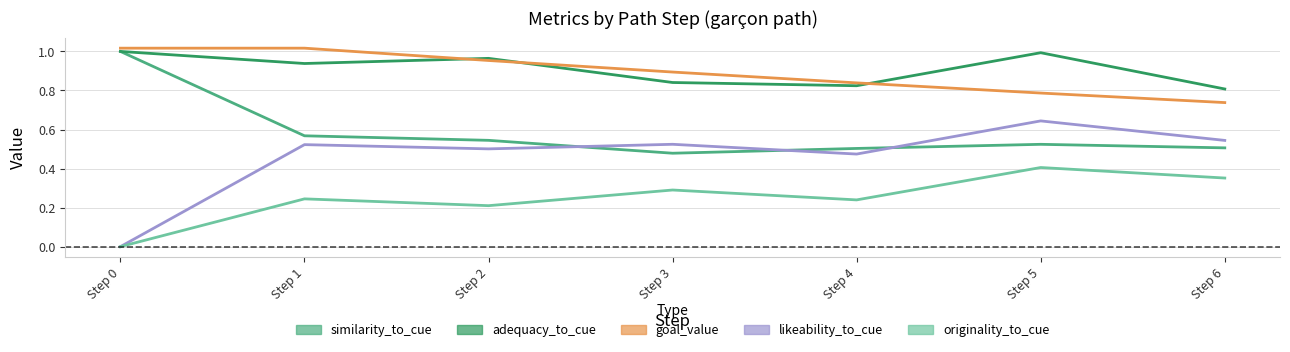

True or false: originality_to_cue and goal_value intersect in this chart.

False